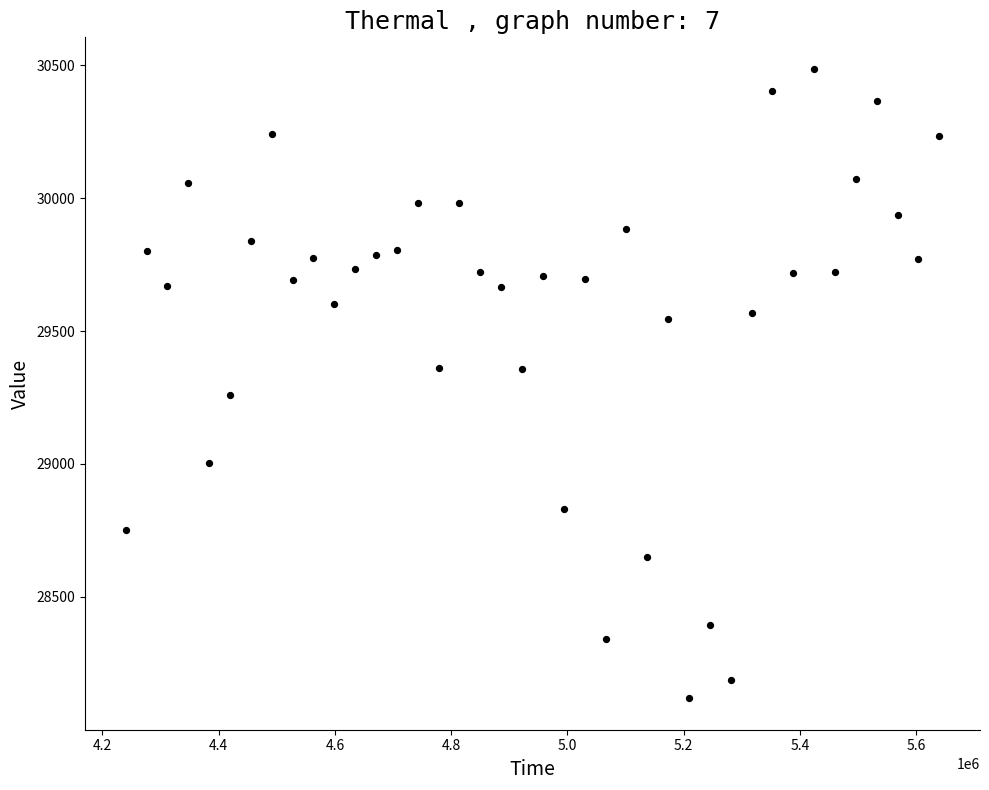

What is the range of Y values (max minus min)?

2367